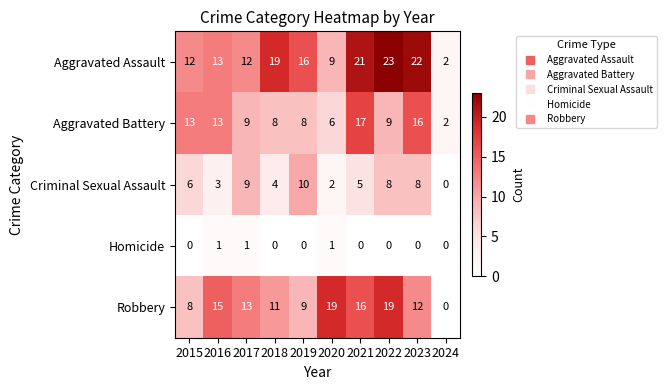

At which category does the chart reach its peak across all series?

2022